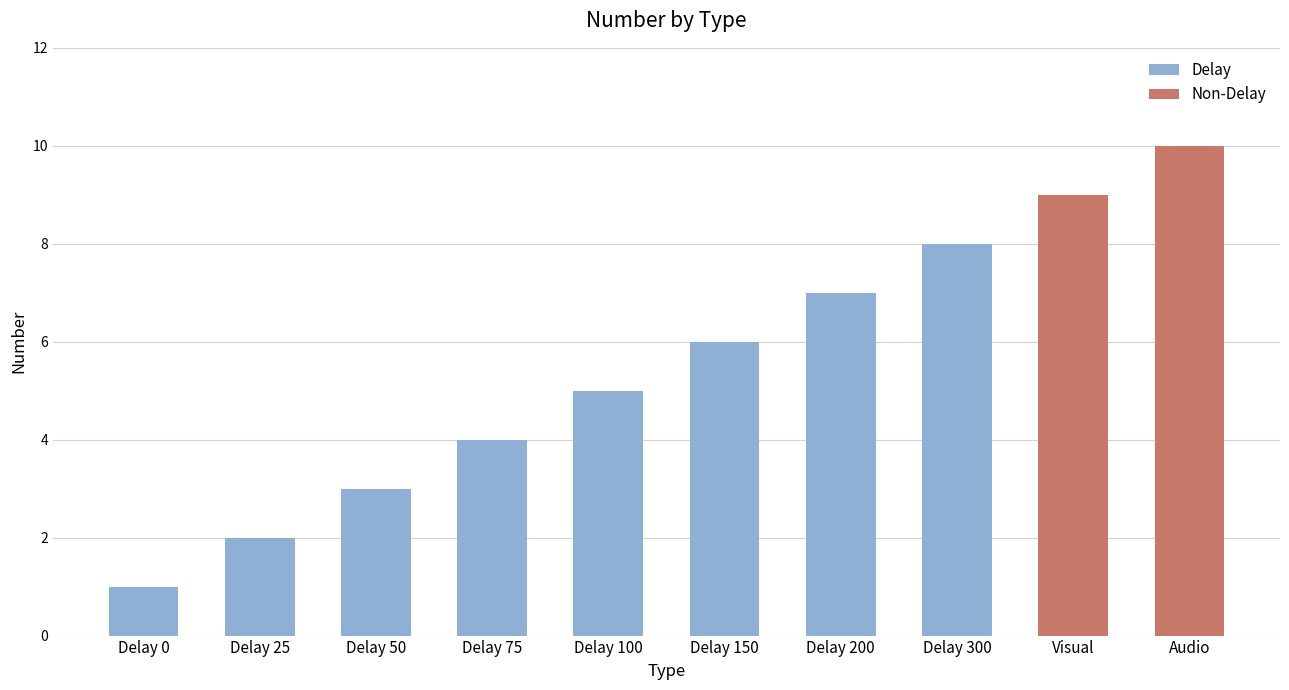

The chart shows a value of 18 at Audio. True or false?

False